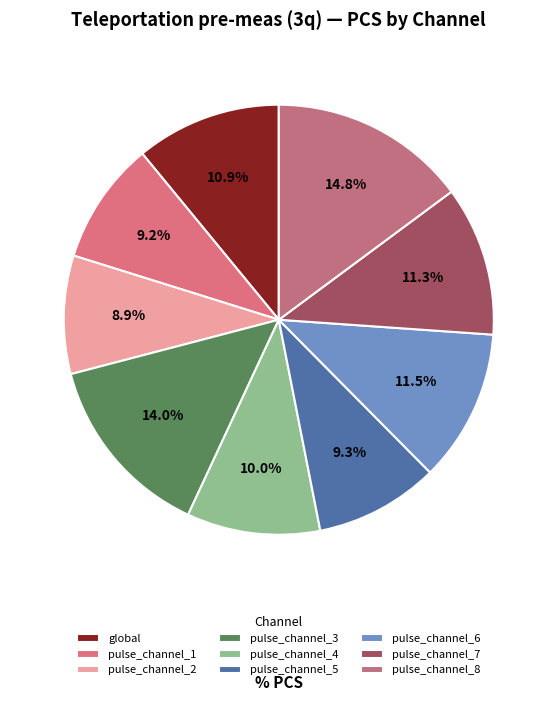

How many segments does this pie chart have?

9